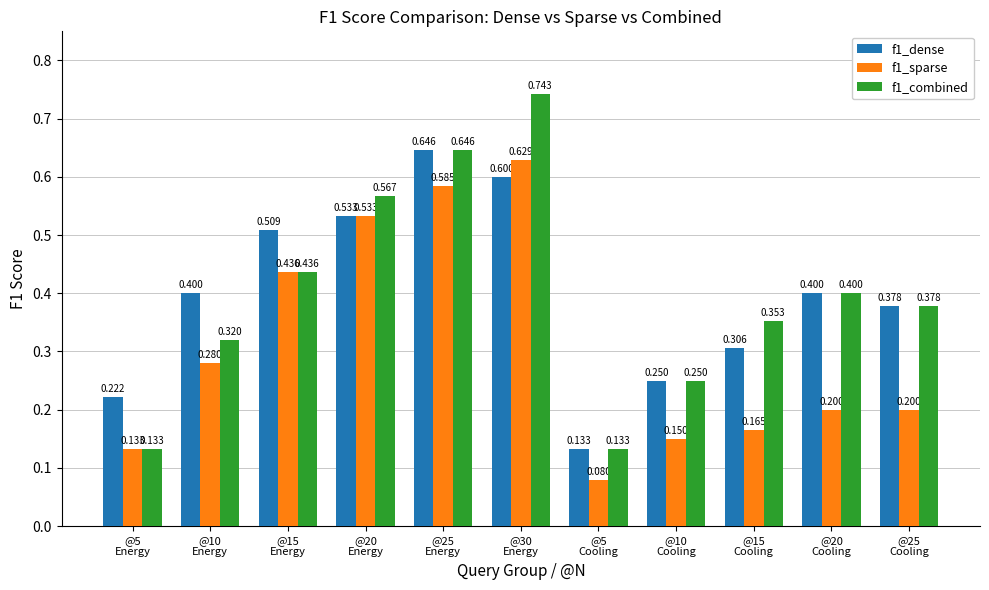

Reading right to left, extract all data points from this chart.

f1_dense: @25
Cooling=0.4	@20
Cooling=0.4	@15
Cooling=0.3	@10
Cooling=0.2	@5
Cooling=0.1	@30
Energy=0.6	@25
Energy=0.6	@20
Energy=0.5	@15
Energy=0.5	@10
Energy=0.4	@5
Energy=0.2
f1_sparse: @25
Cooling=0.2	@20
Cooling=0.2	@15
Cooling=0.2	@10
Cooling=0.1	@5
Cooling=0.1	@30
Energy=0.6	@25
Energy=0.6	@20
Energy=0.5	@15
Energy=0.4	@10
Energy=0.3	@5
Energy=0.1
f1_combined: @25
Cooling=0.4	@20
Cooling=0.4	@15
Cooling=0.4	@10
Cooling=0.2	@5
Cooling=0.1	@30
Energy=0.7	@25
Energy=0.6	@20
Energy=0.6	@15
Energy=0.4	@10
Energy=0.3	@5
Energy=0.1